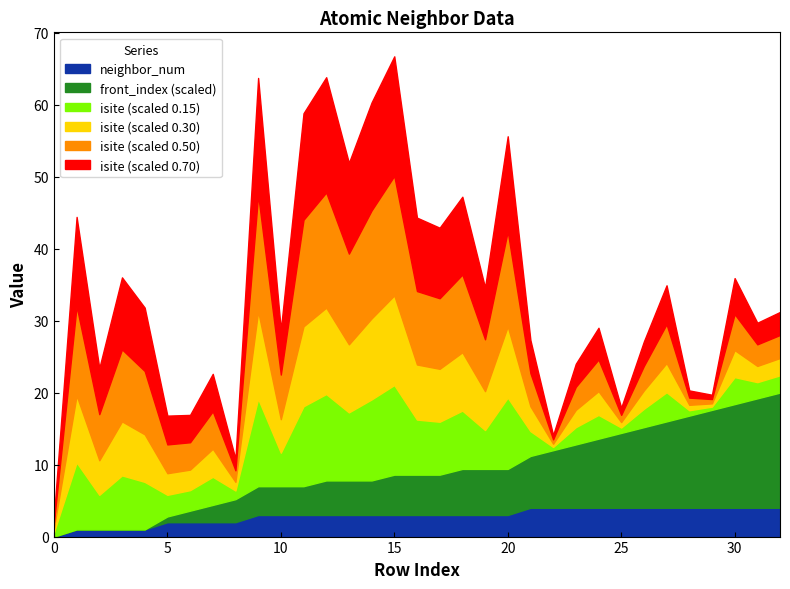

What is the value of the neighbor_num point at the 9th from the left?

2